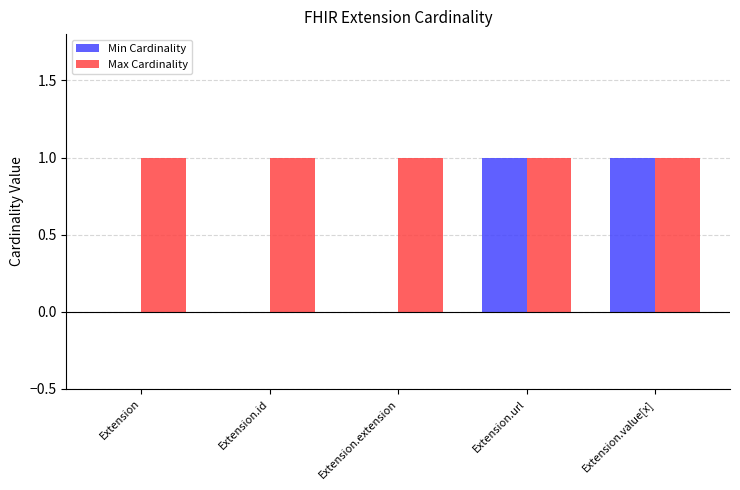

Which series changed the most between Extension and Extension.value[x]?

Min Cardinality